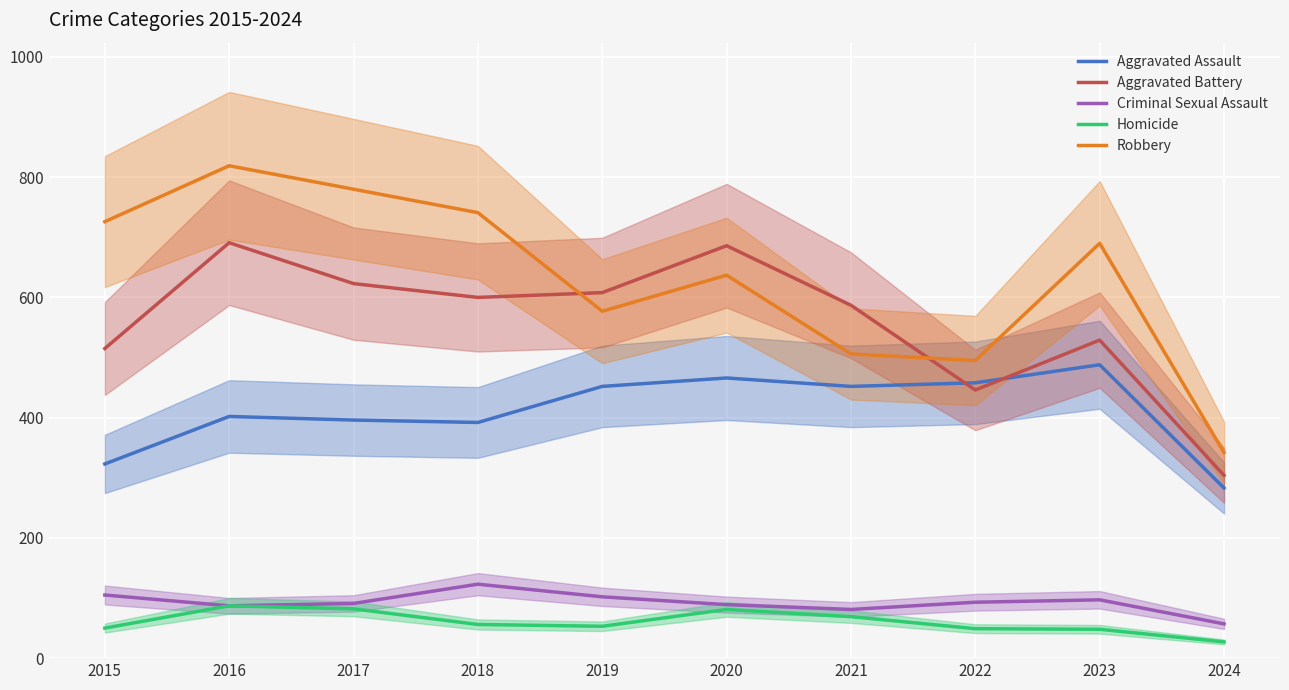

Which category has the lowest value across all series?

2024